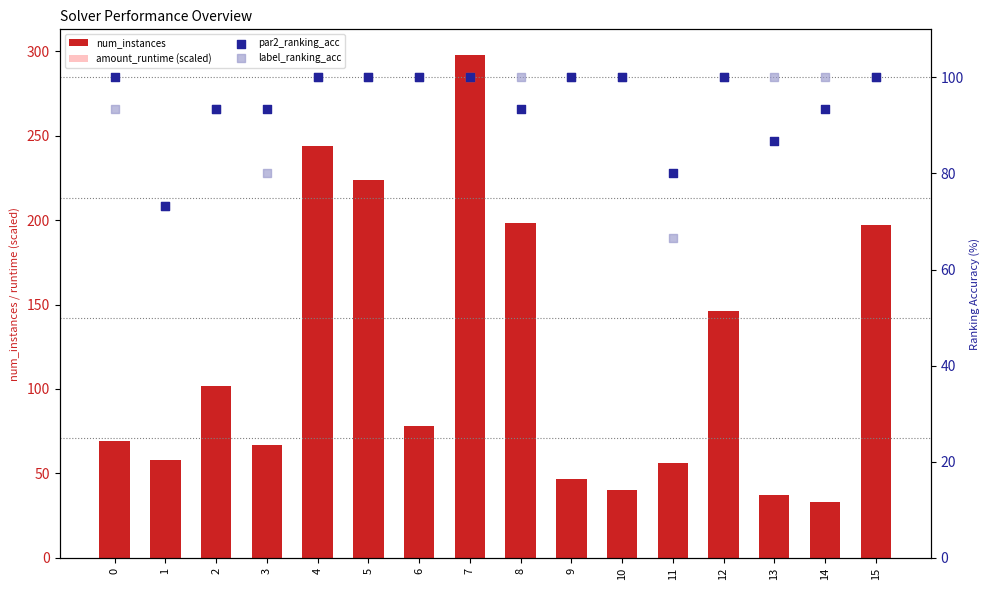

Is the value of label_ranking_acc at 7 greater than the value of par2_ranking_acc at 1?

Yes